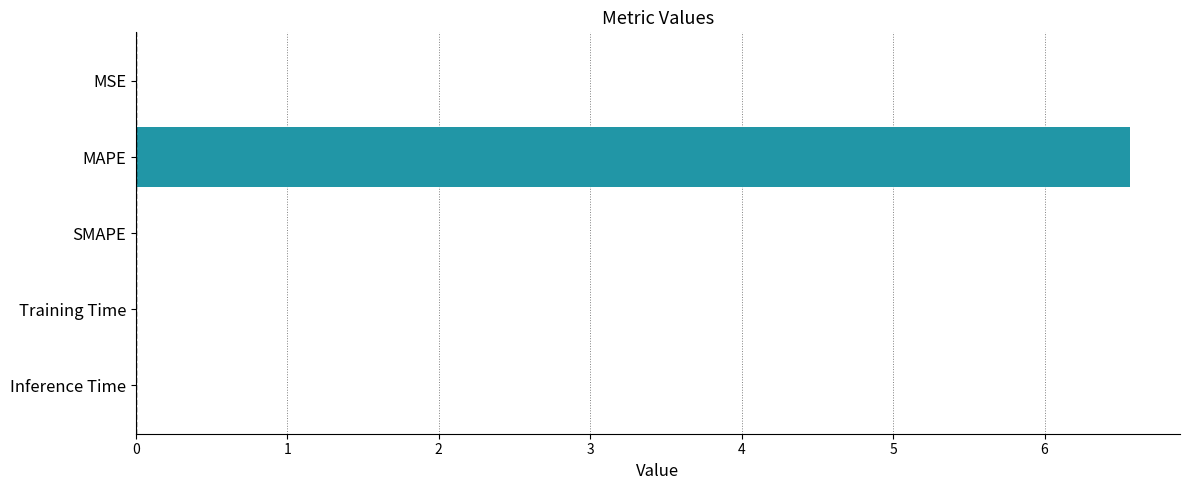

Which label corresponds to the largest value in the chart?

MAPE